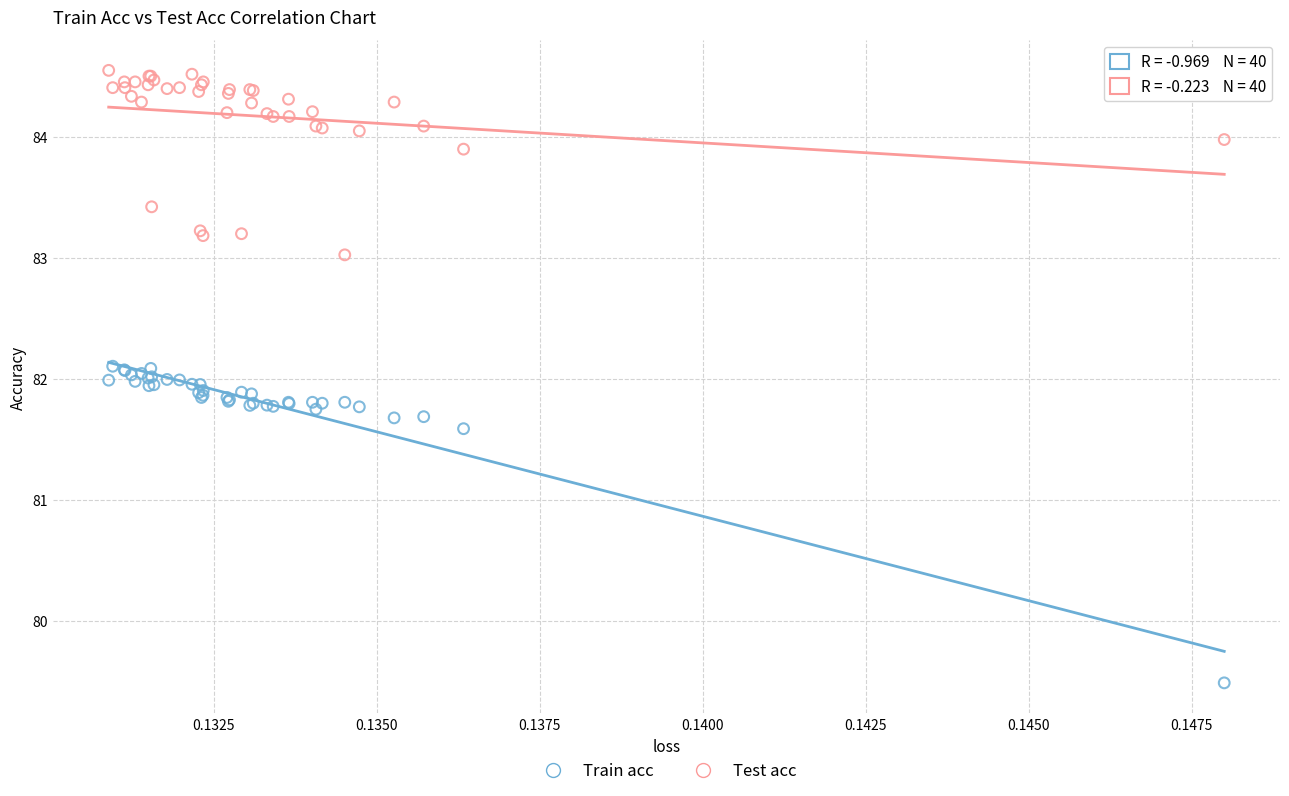

In the Train acc series, what Y value is closest to 80?

79.5